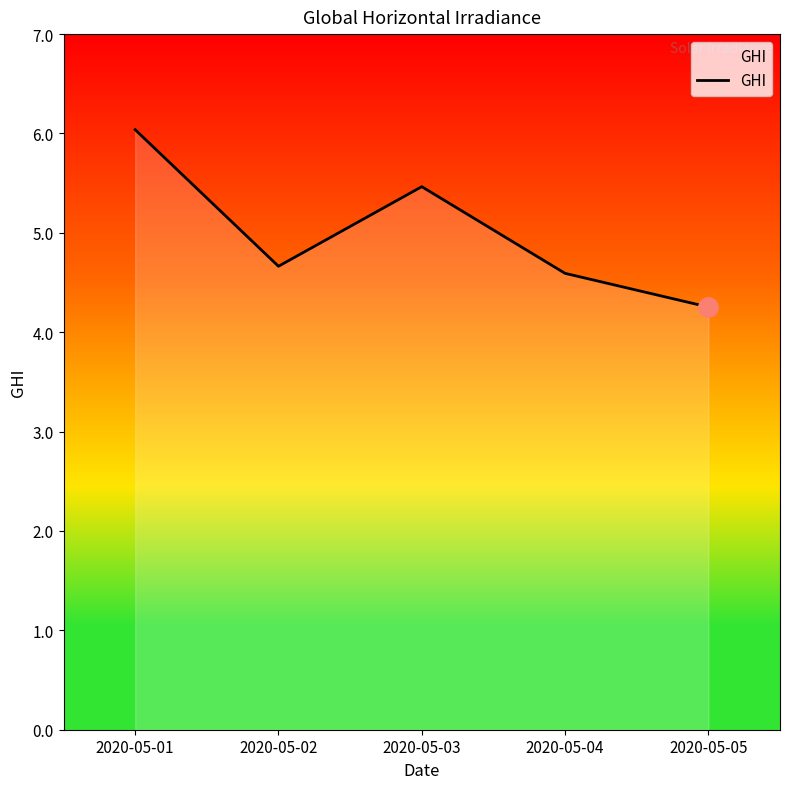

The value at 2020-05-01 is 6.0. True or false?

True